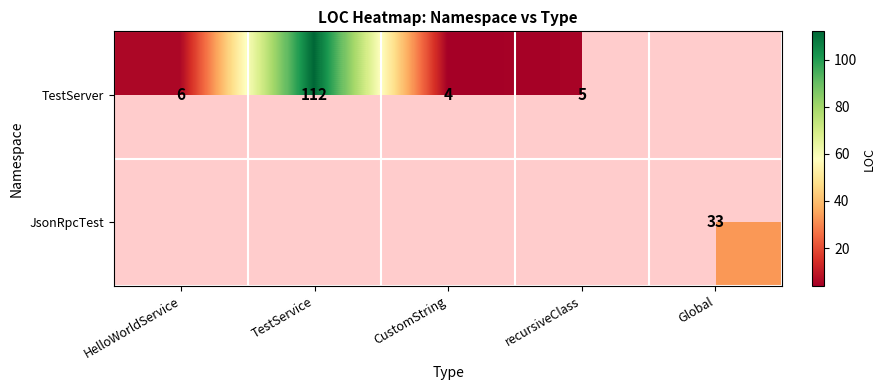

Which has a higher value, recursiveClass or CustomString?

recursiveClass